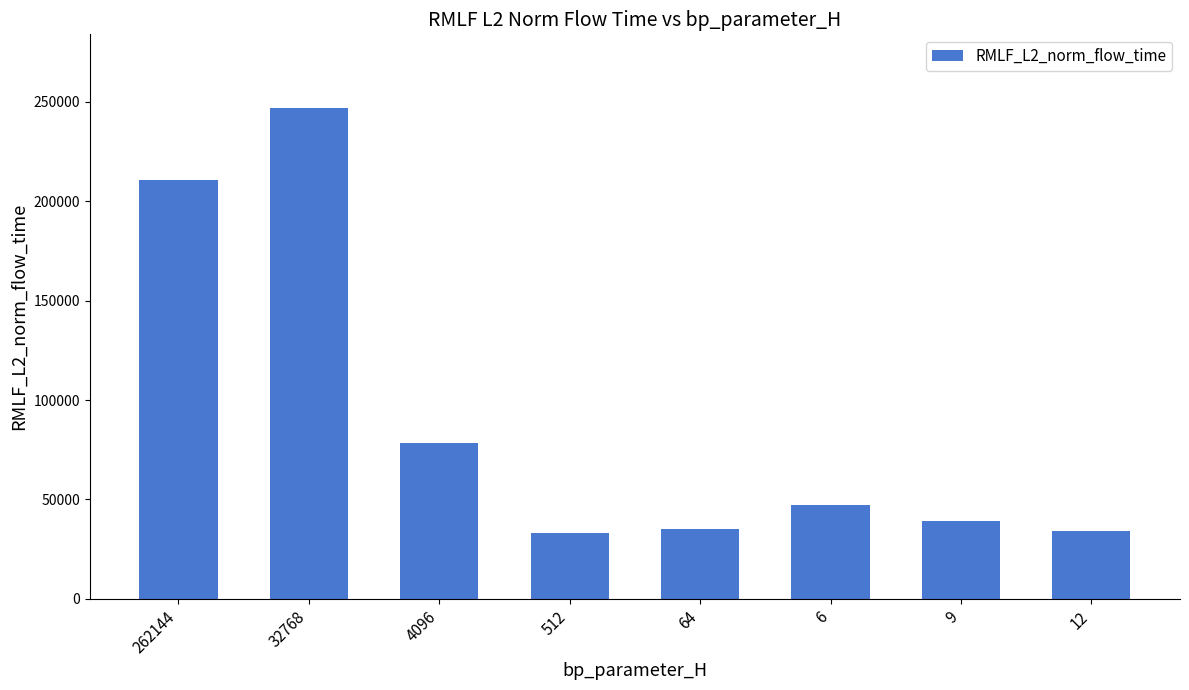

Is it true that the value at 64 is 35076.4?

True